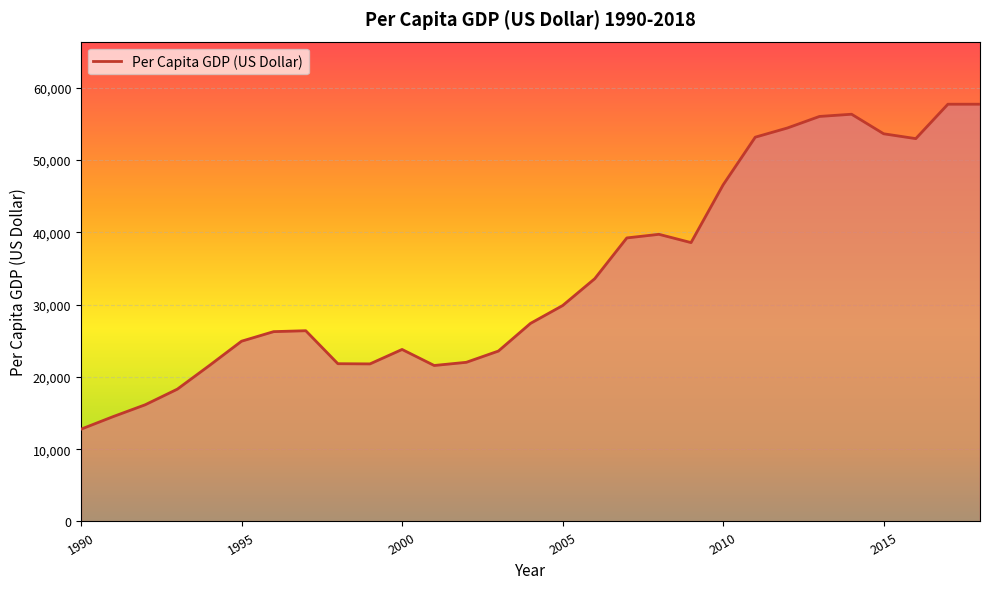

What is the sum of all values?

992402